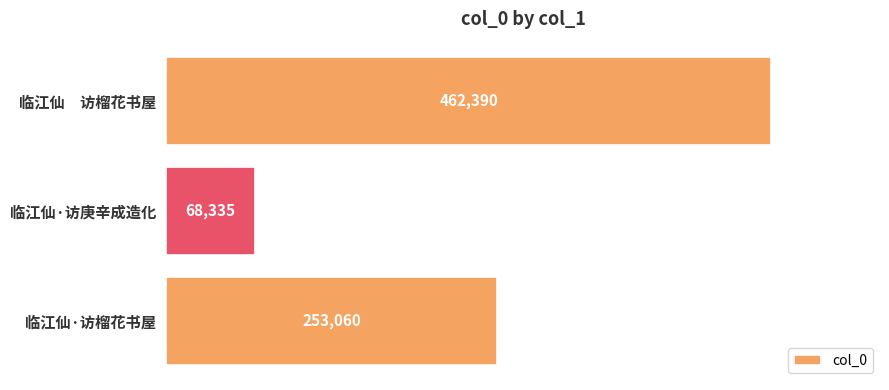

What is the approximate value at 临江仙　访榴花书屋?

462390